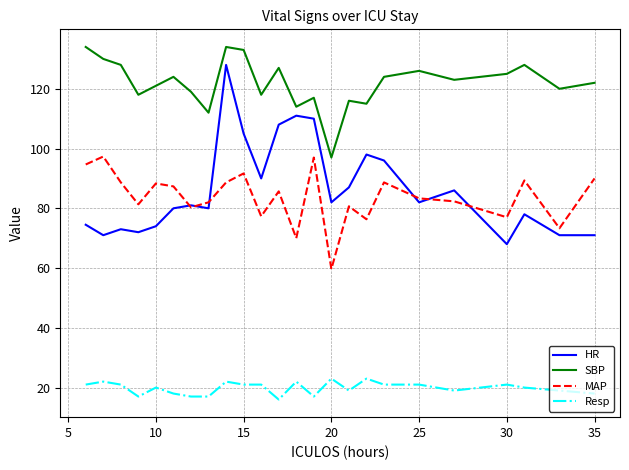

What is the greatest value displayed?

134.0